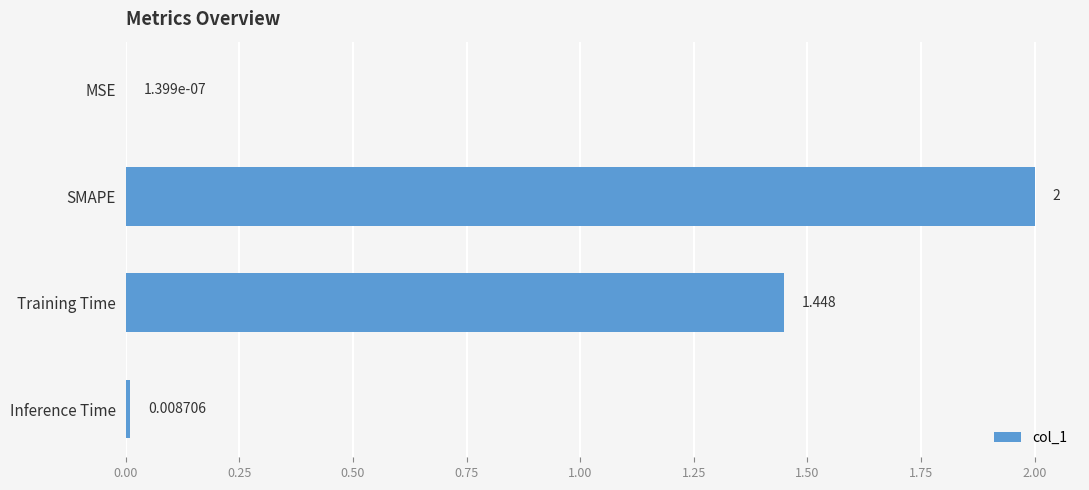

Which label corresponds to the largest value in the chart?

SMAPE